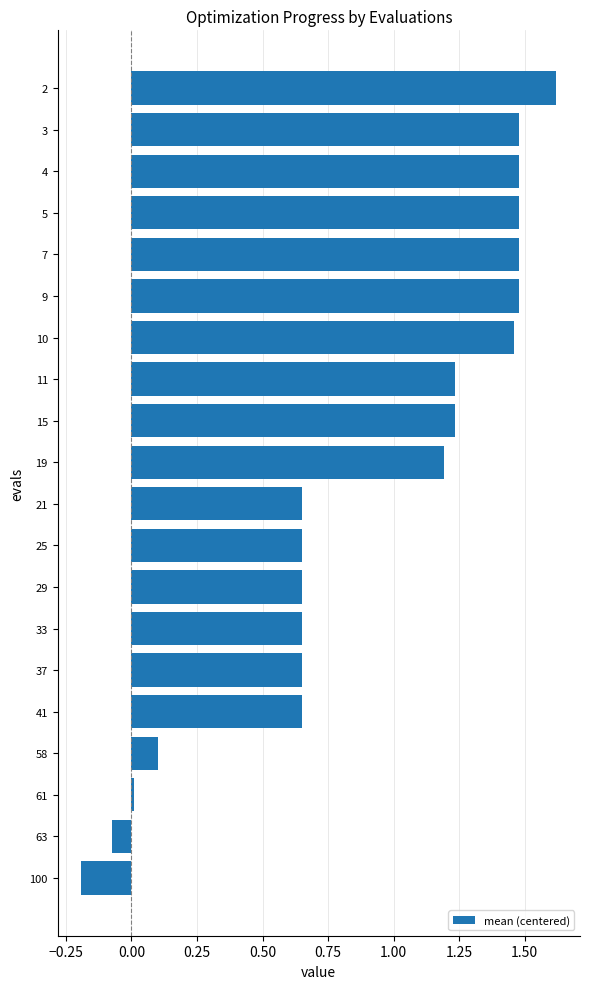

What is the difference between the values at 33 and 3?

0.8